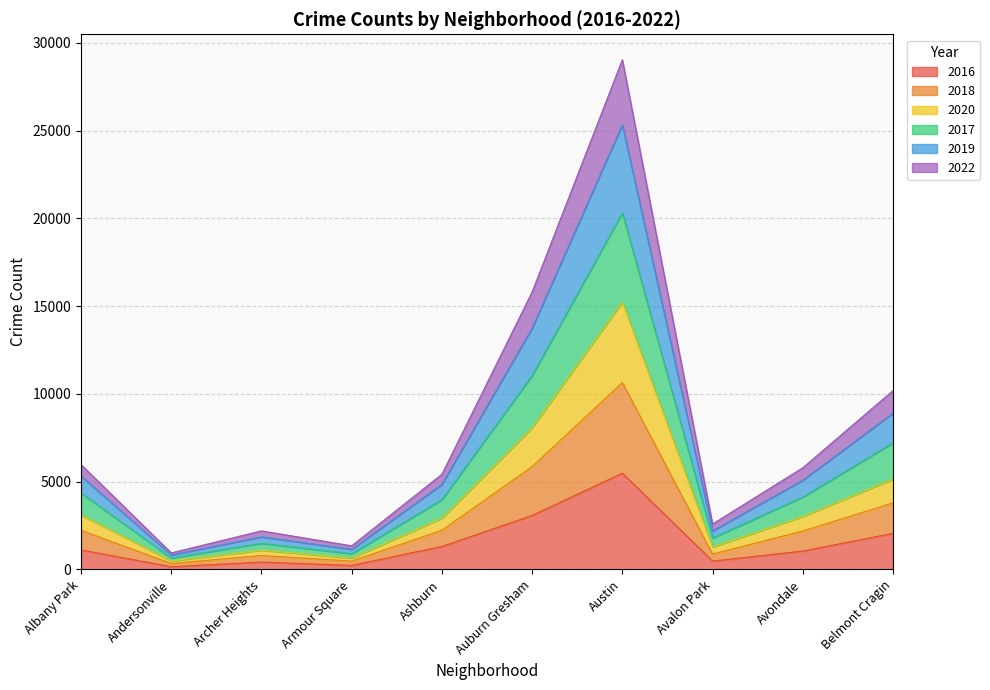

At which category is the sum across all series the highest?

Austin